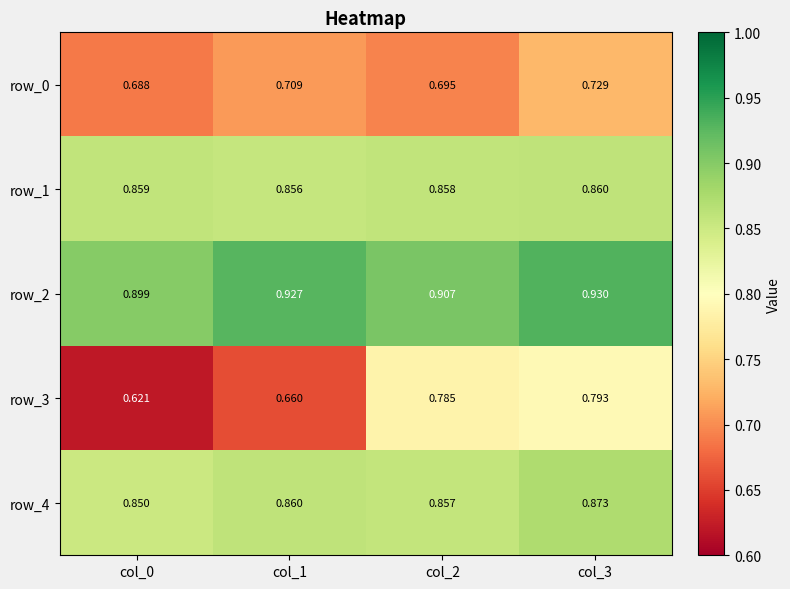

List the labels in order of row_2 value, largest first.

col_3, col_1, col_2, col_0